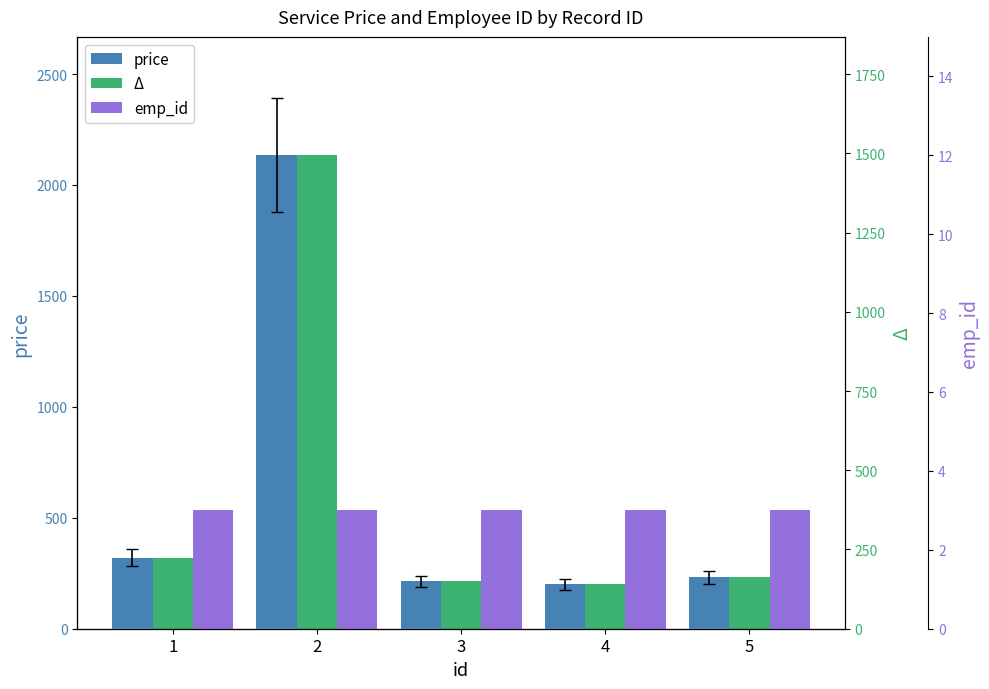

At which category does the chart reach its peak across all series?

2